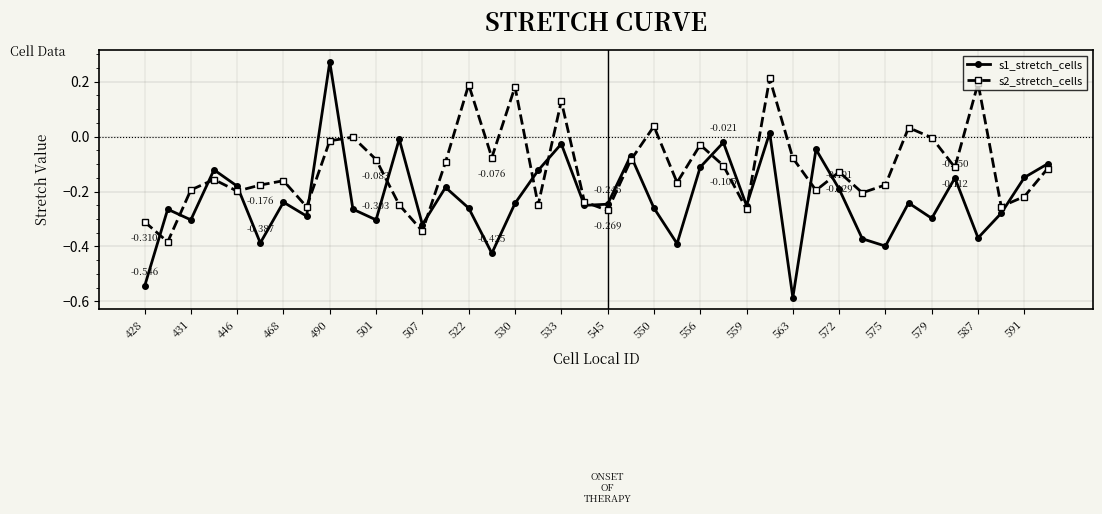

True or false: s2_stretch_cells has more than 0 points higher than both neighbors.

True